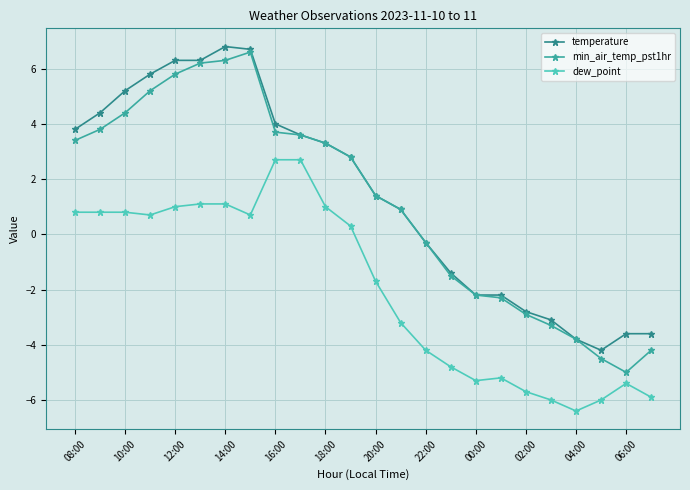

How many data points in dew_point are above 0?

12